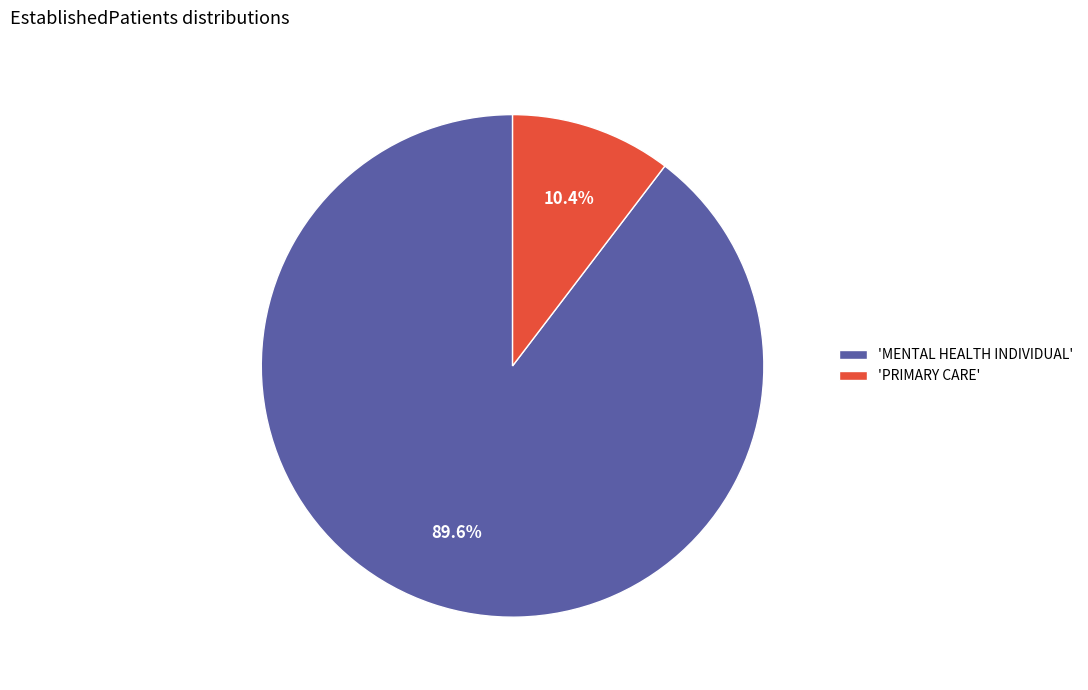

Which category accounts for the majority?

'MENTAL HEALTH INDIVIDUAL'